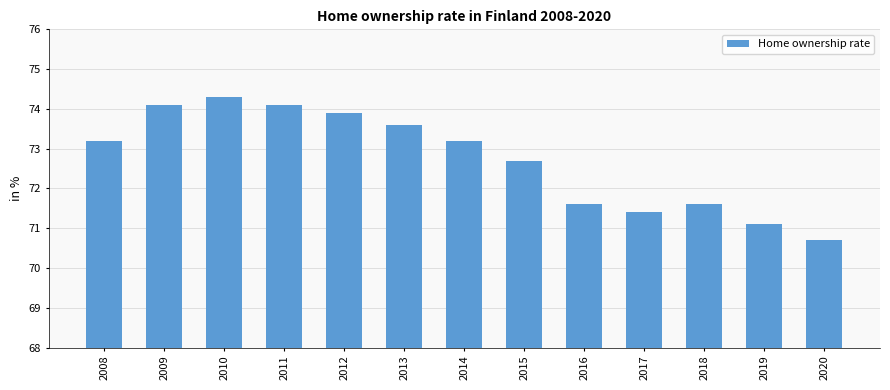

True or false: the data shows 110.0 at 2020.

False